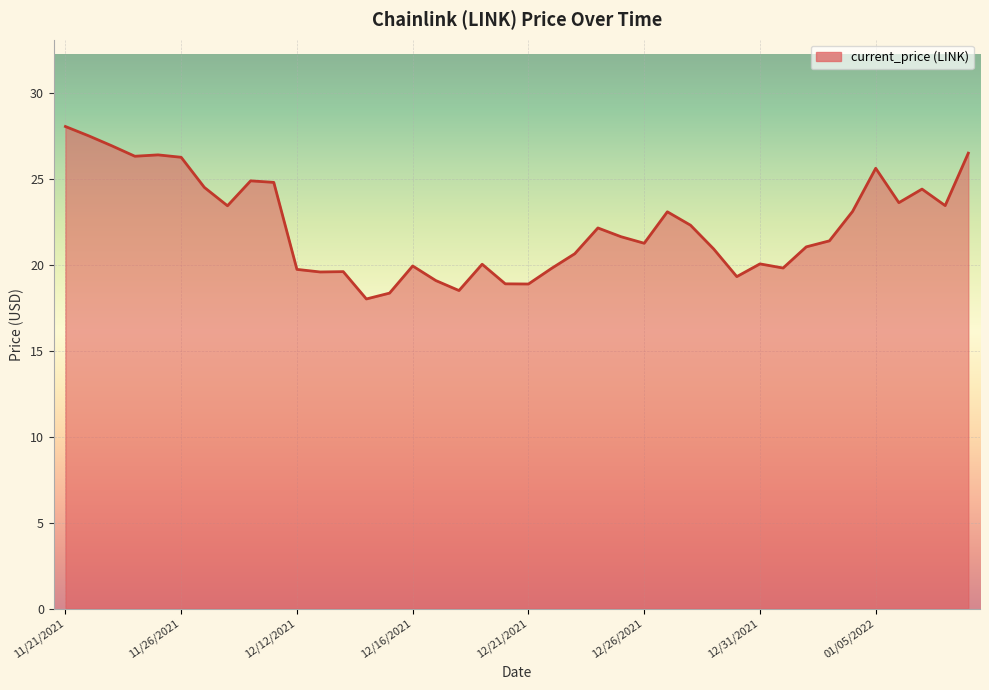

What is the minimum value shown in the chart?

18.0